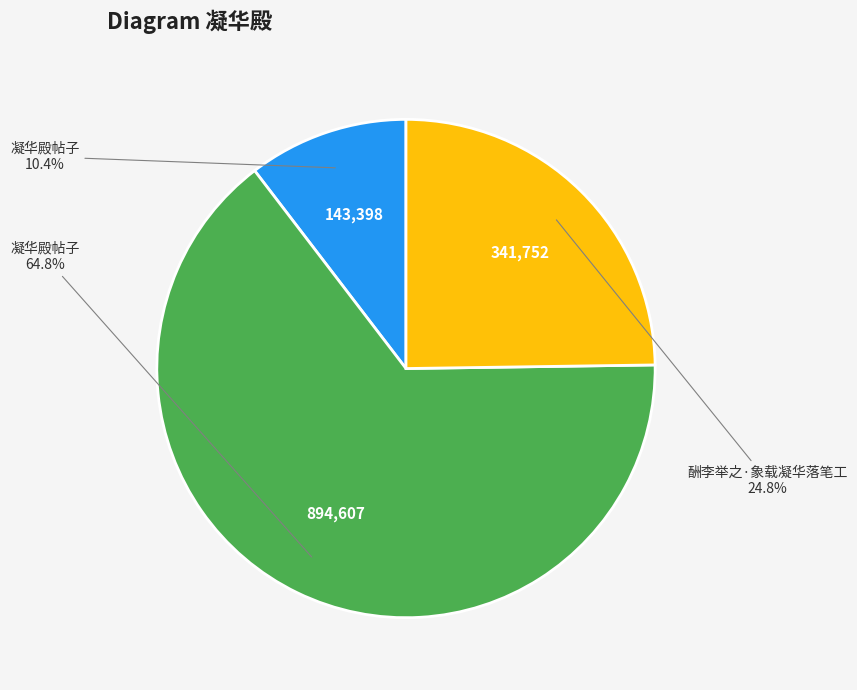

Is there any slice that represents more than half of the pie?

Yes